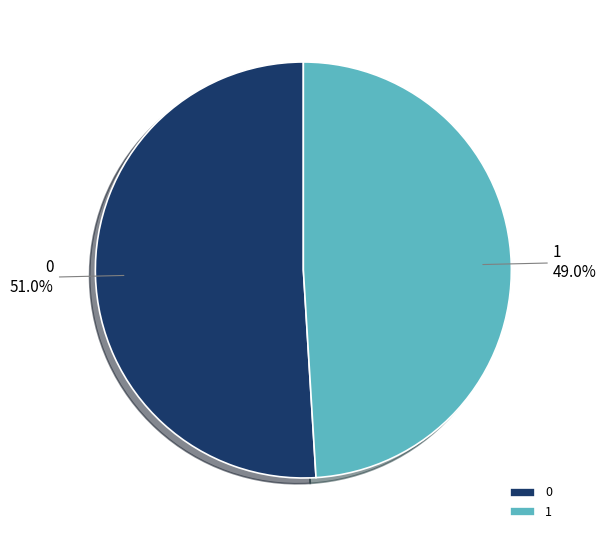

To the nearest percent, what is the combined percentage of 0 and 1?

100%